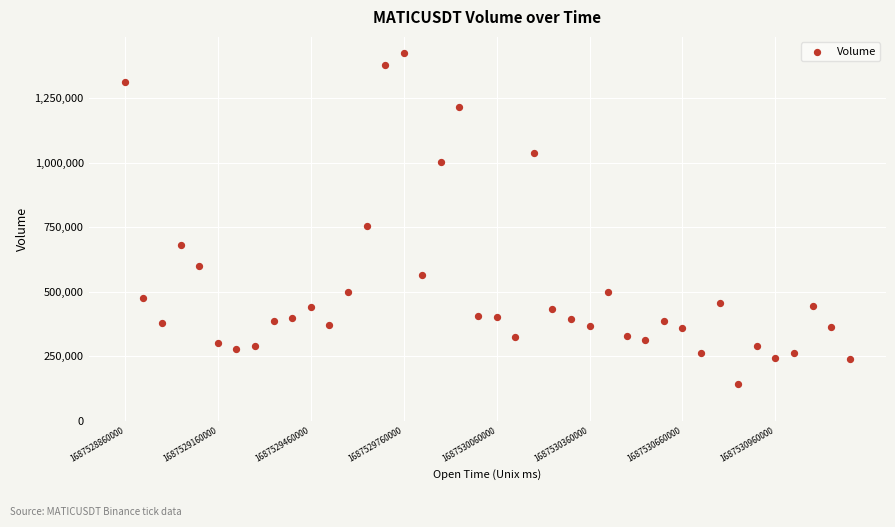

What is the range of Y values (max minus min)?

1281417